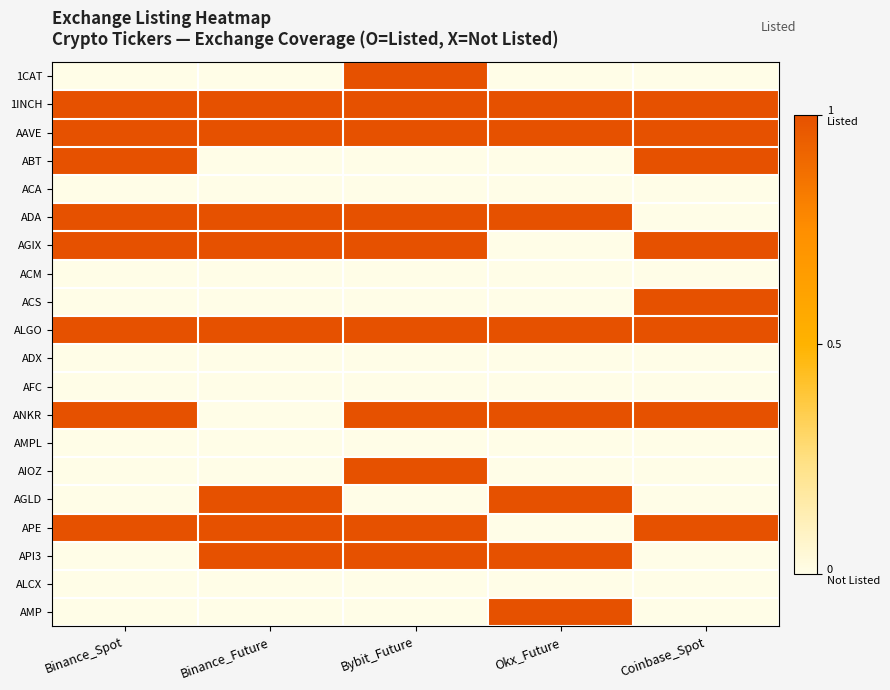

What is the total value across all series at Binance_Spot?

8